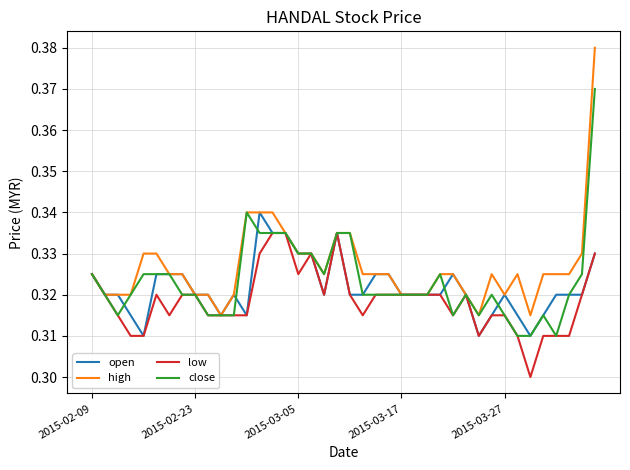

Which series has the largest range (max minus min)?

high